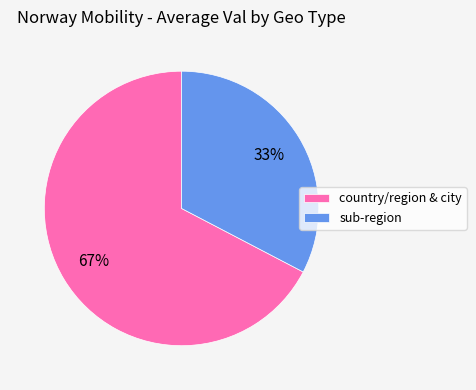

Is country/region & city the majority of the pie?

Yes